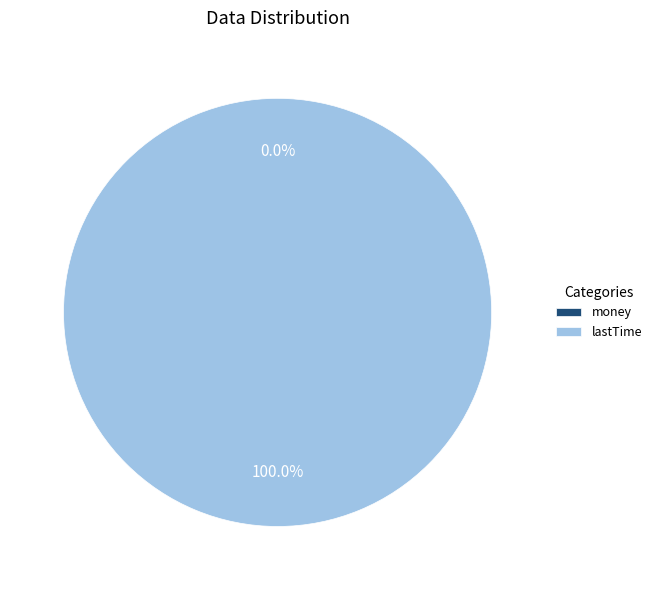

What is the total percentage of lastTime and money?

100.0%